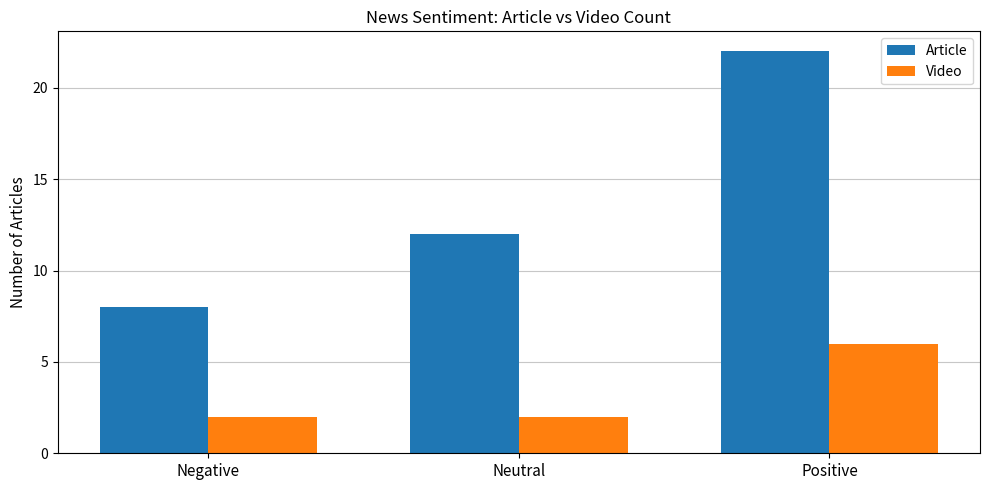

Rank the series by their average value, from highest to lowest.

Article, Video